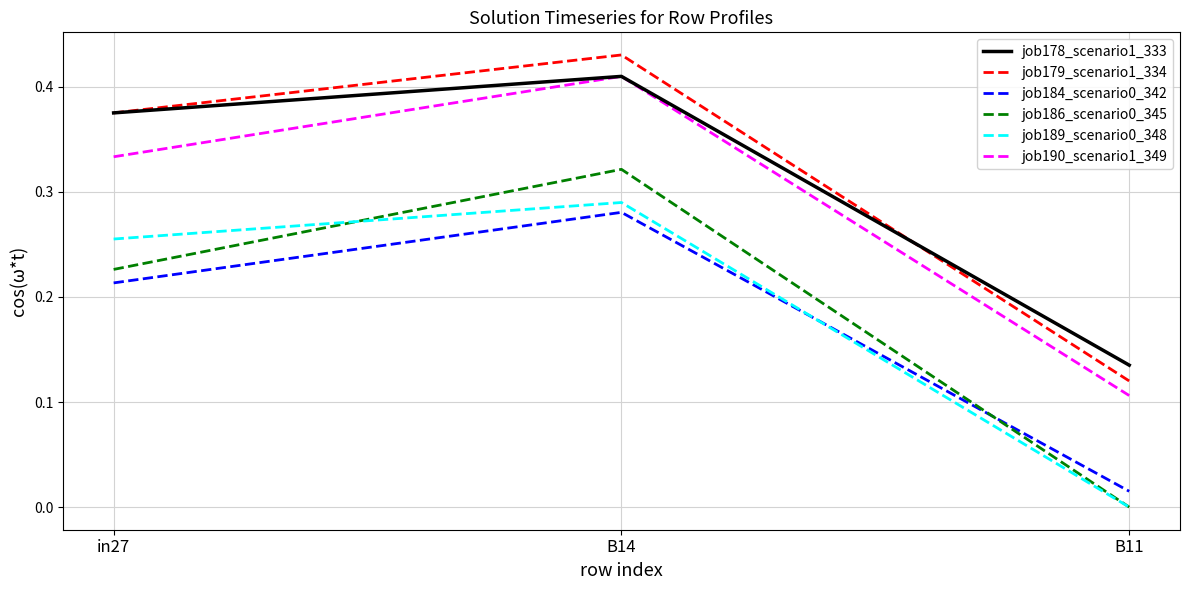

What is the sum of the job190_scenario1_349 values at B11 and B14?

0.5